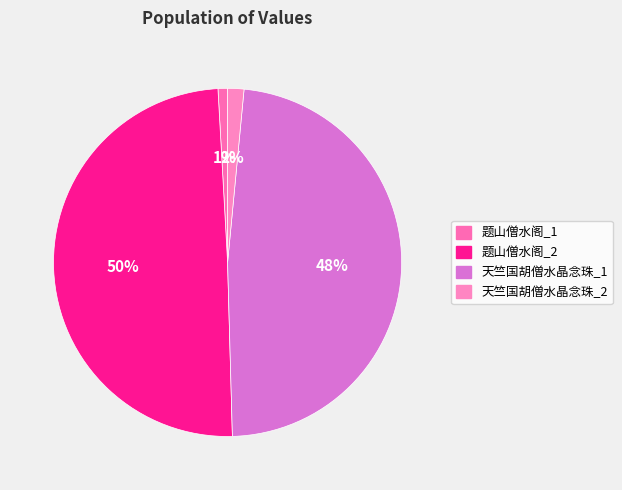

How many segments does this pie chart have?

4